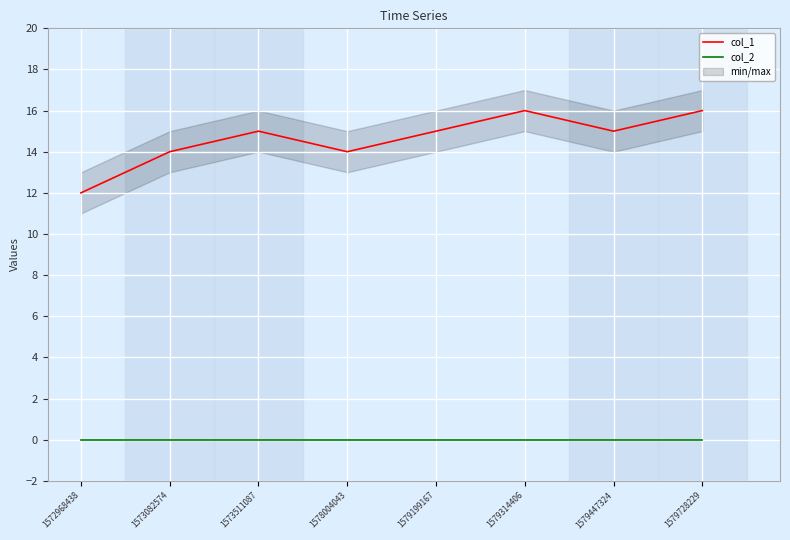

True or false: col_1 has more than 0 interior local peaks.

True